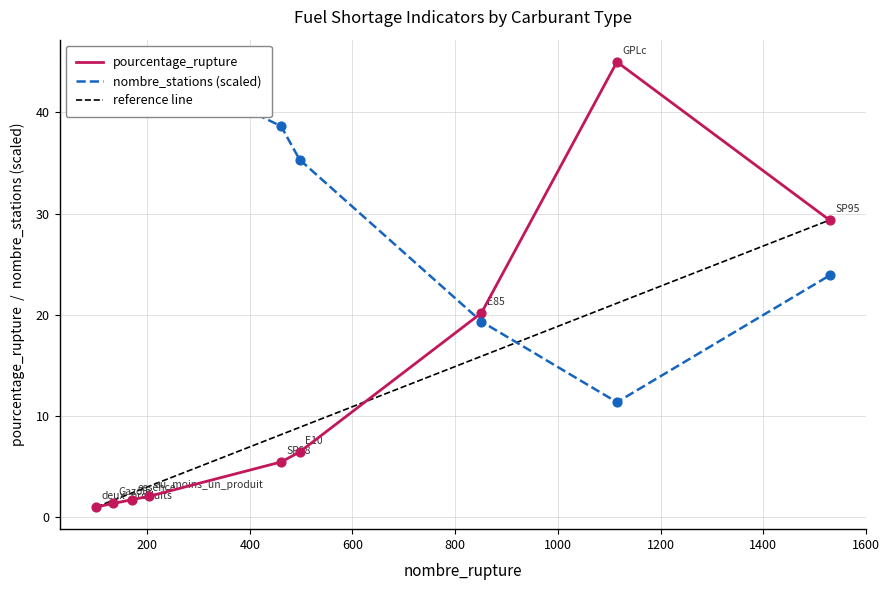

At how many categories does at least one series exceed 3?

9